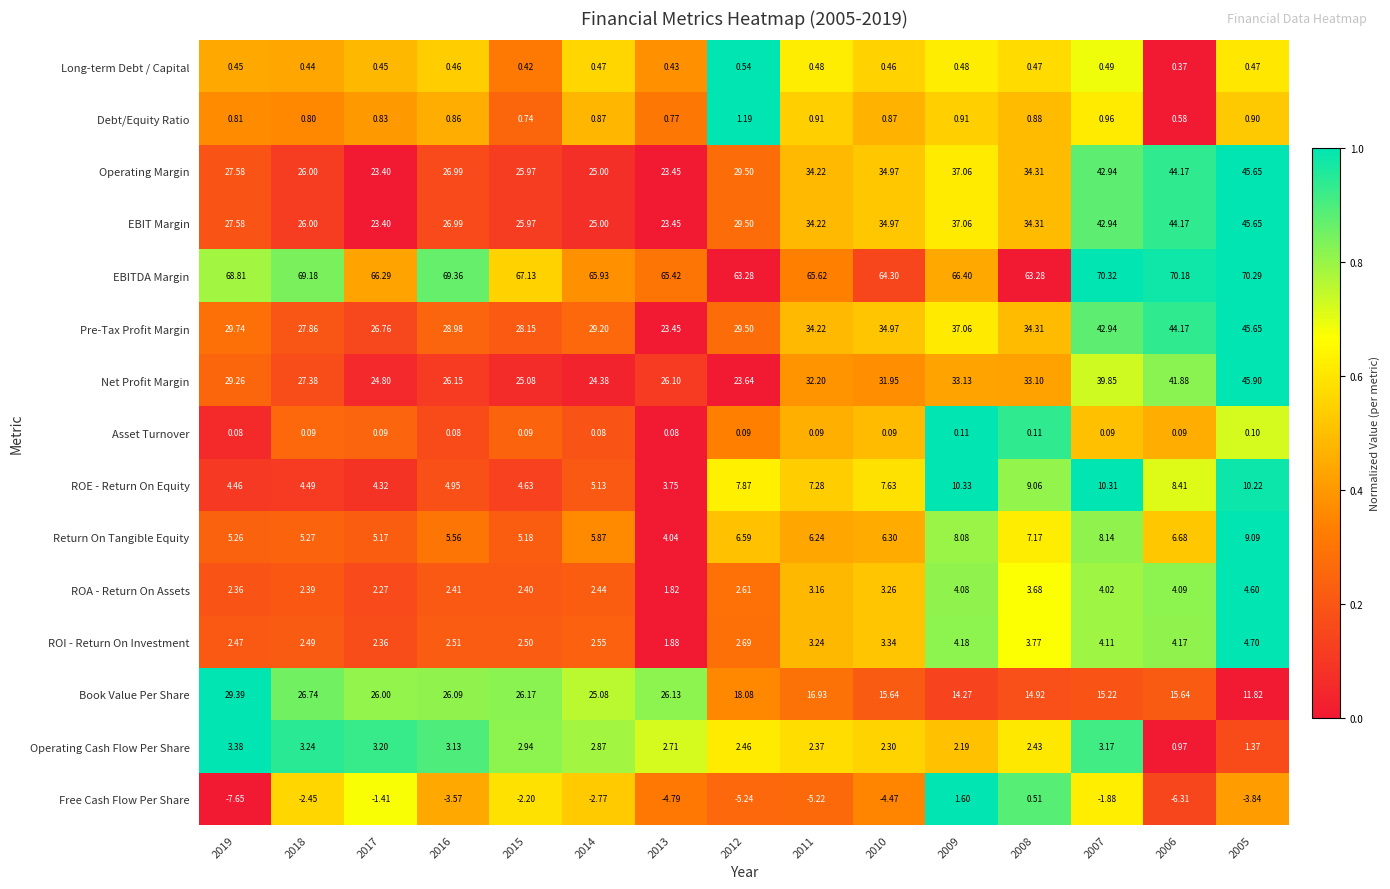

Which series has the largest total across all categories?

EBITDA Margin